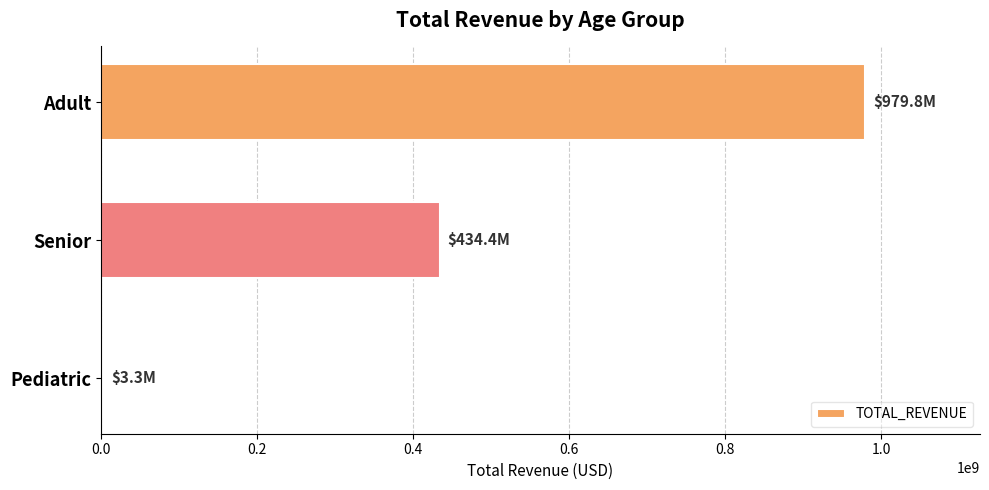

Count the number of values greater than 434369107.

2